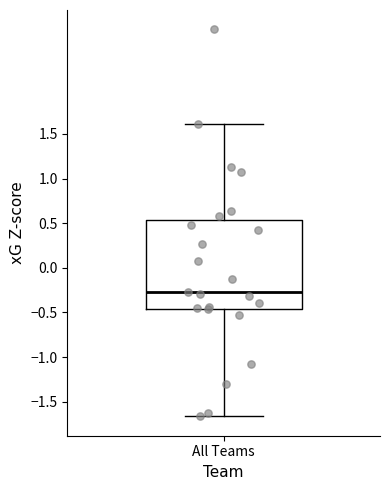

Transcribe this box plot: give where the median line is, the range the box spans, and where the two whiskers end, as read against the y-axis. The values are not printed on the chart, so give them approximately, as read against the axis.

median -0.25, box -0.45 to 0.55, whiskers -1.65 to 1.60